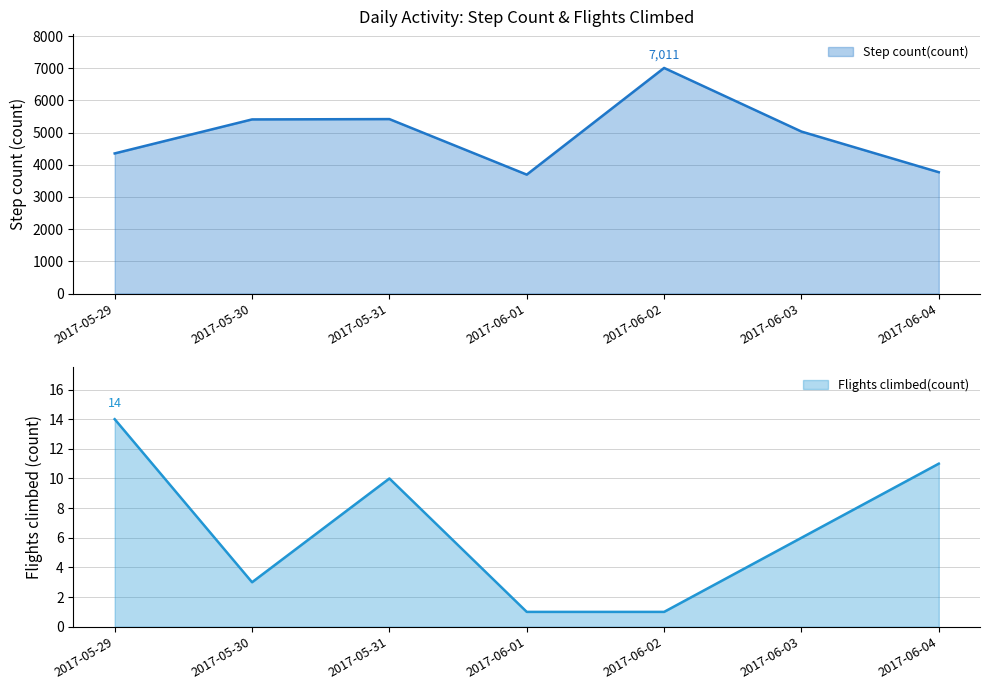

Which category has the lowest value across all series?

2017-06-01